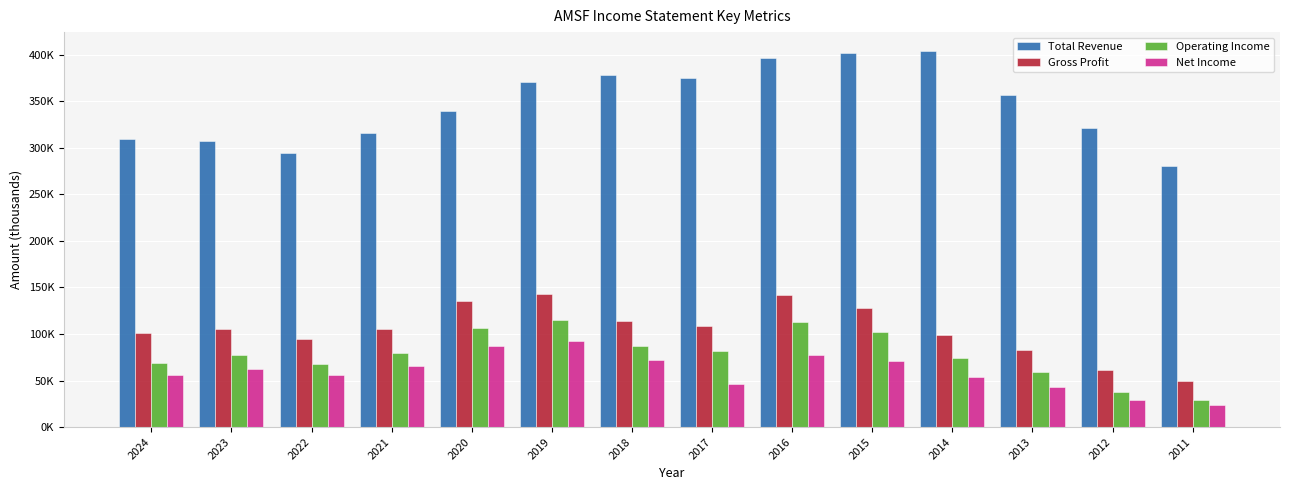

The value of Gross Profit at 2022 is 26974. True or false?

False